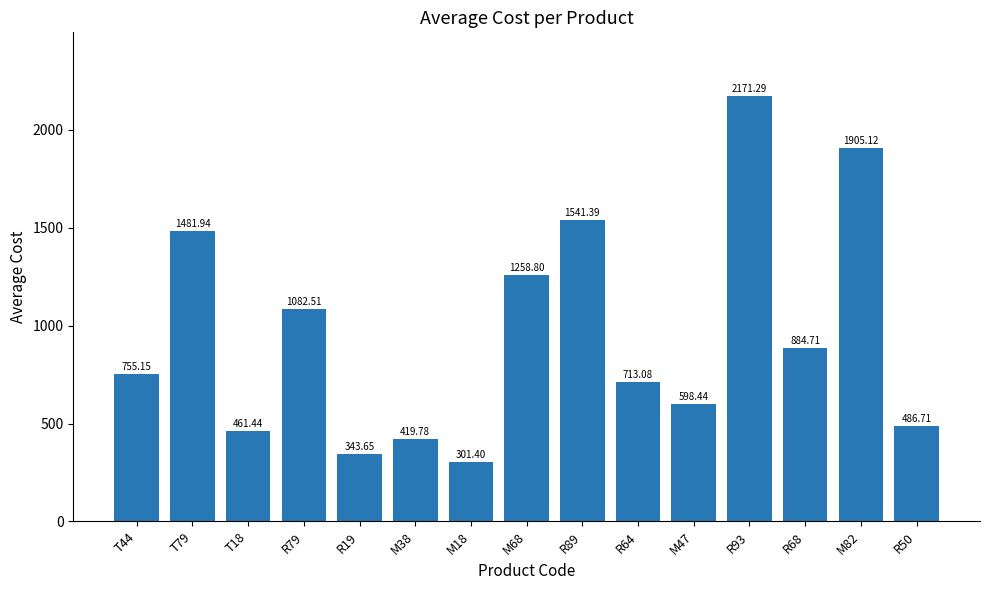

Where is the data nearest to the value 1236?

M68